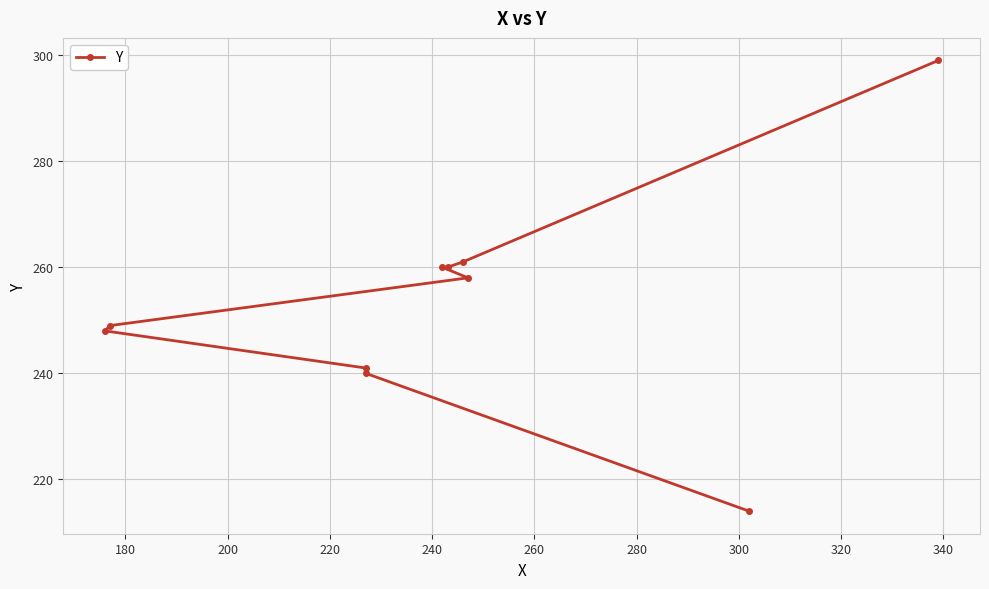

Between 200 and 260, which is larger?

260